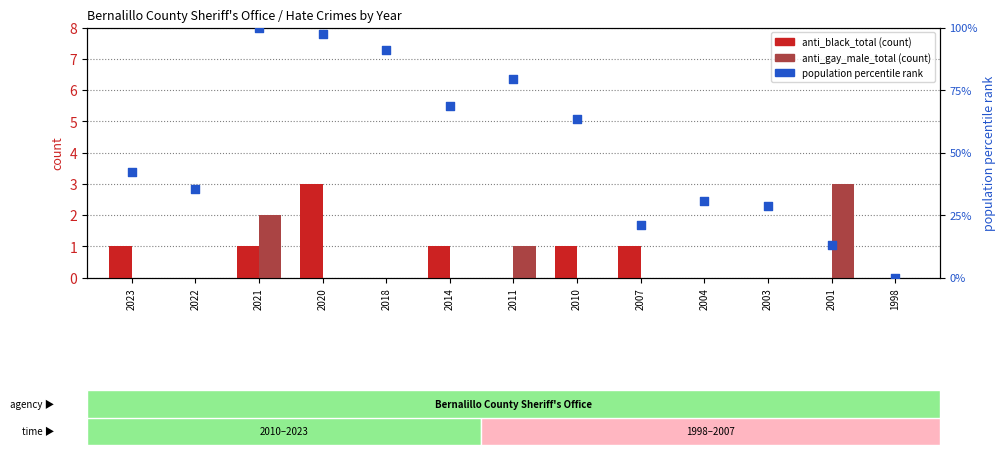

Which series has the largest total across all categories?

population percentile rank